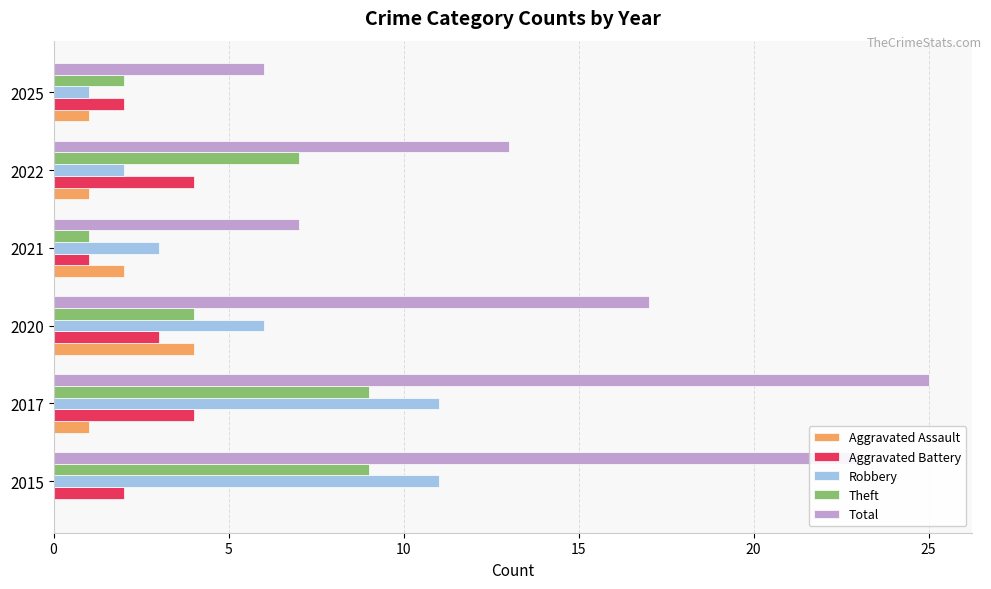

What is the total value across all series at 2020?

34